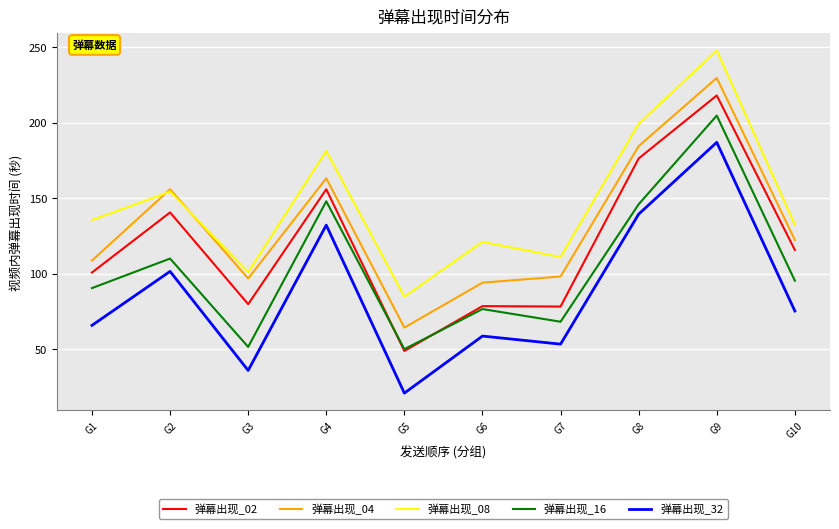

Does the chart have visible grid lines?

Yes